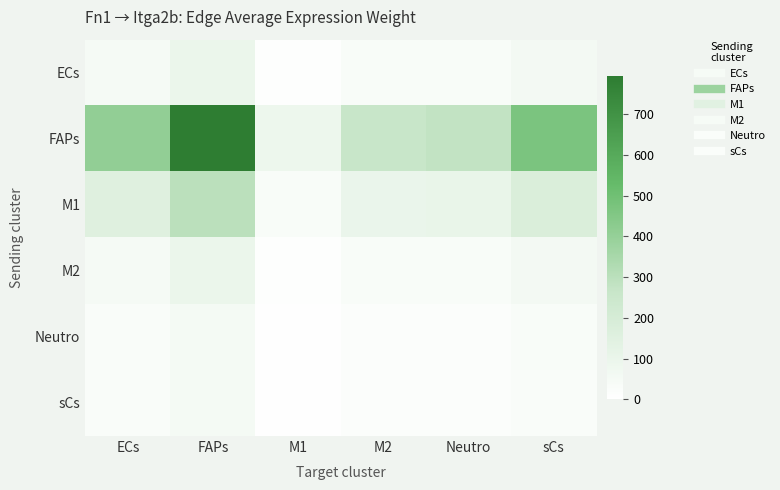

Reading left to right, list all the values displayed in this chart.

ECs: ECs=48.7	FAPs=94.7	M1=10.2	M2=31.1	Neutro=33.4	sCs=56.2
FAPs: ECs=408.0	FAPs=793.2	M1=85.1	M2=260.7	Neutro=279.6	sCs=470.3
M1: ECs=153.8	FAPs=299.1	M1=32.1	M2=98.3	Neutro=105.4	sCs=177.3
M2: ECs=48.6	FAPs=94.4	M1=10.1	M2=31.0	Neutro=33.3	sCs=56.0
Neutro: ECs=27.6	FAPs=53.7	M1=5.8	M2=17.7	Neutro=18.9	sCs=31.9
sCs: ECs=26.8	FAPs=52.1	M1=5.6	M2=17.1	Neutro=18.4	sCs=30.9